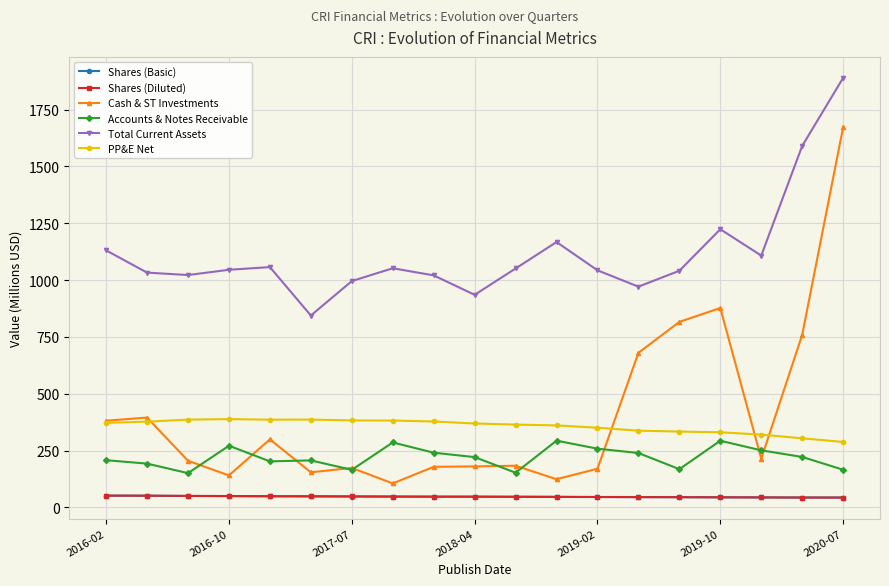

True or false: Accounts & Notes Receivable and Shares (Diluted) cross at least once.

False